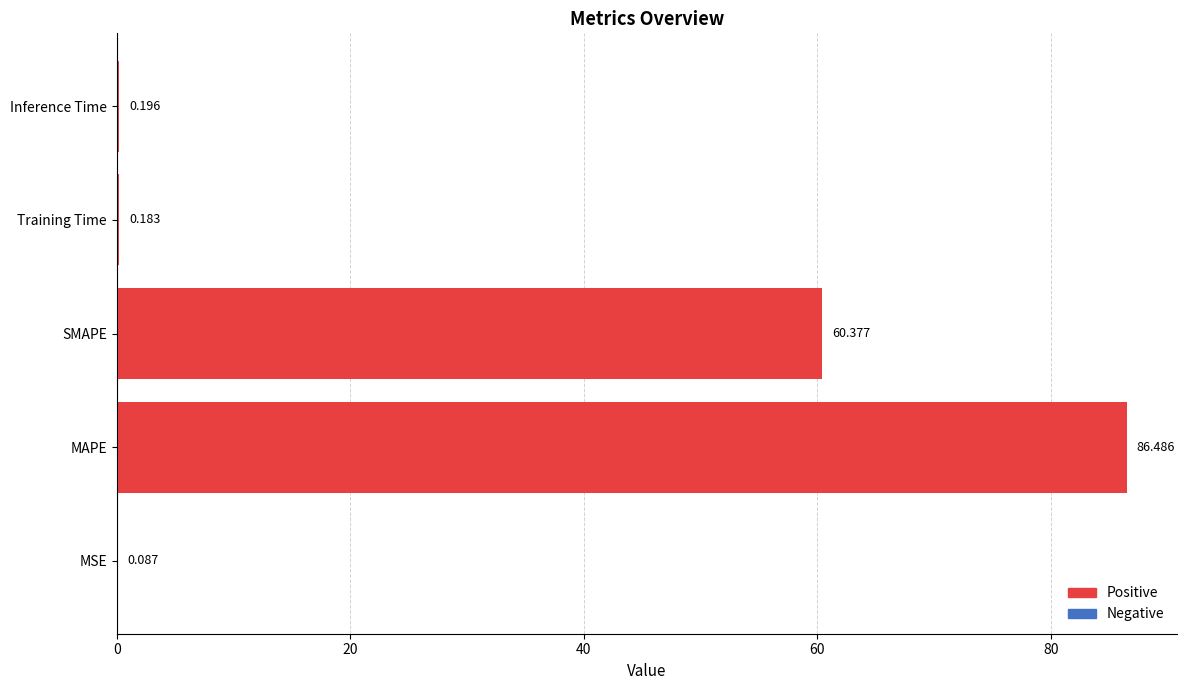

Which category has the highest value across all series?

MAPE